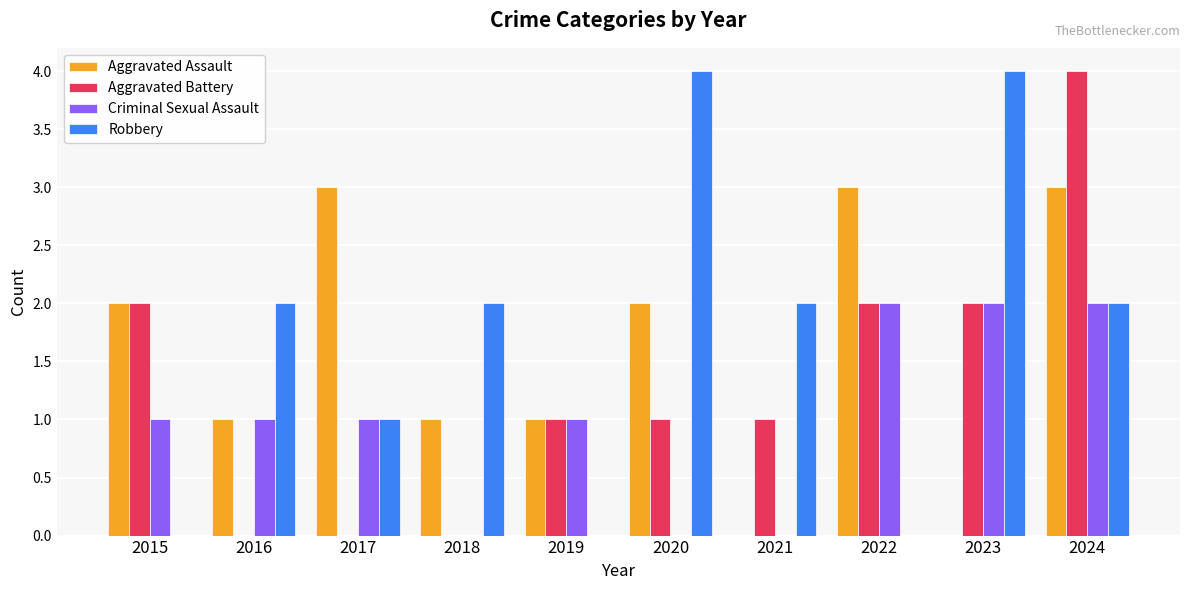

Count the number of categories in the chart.

10